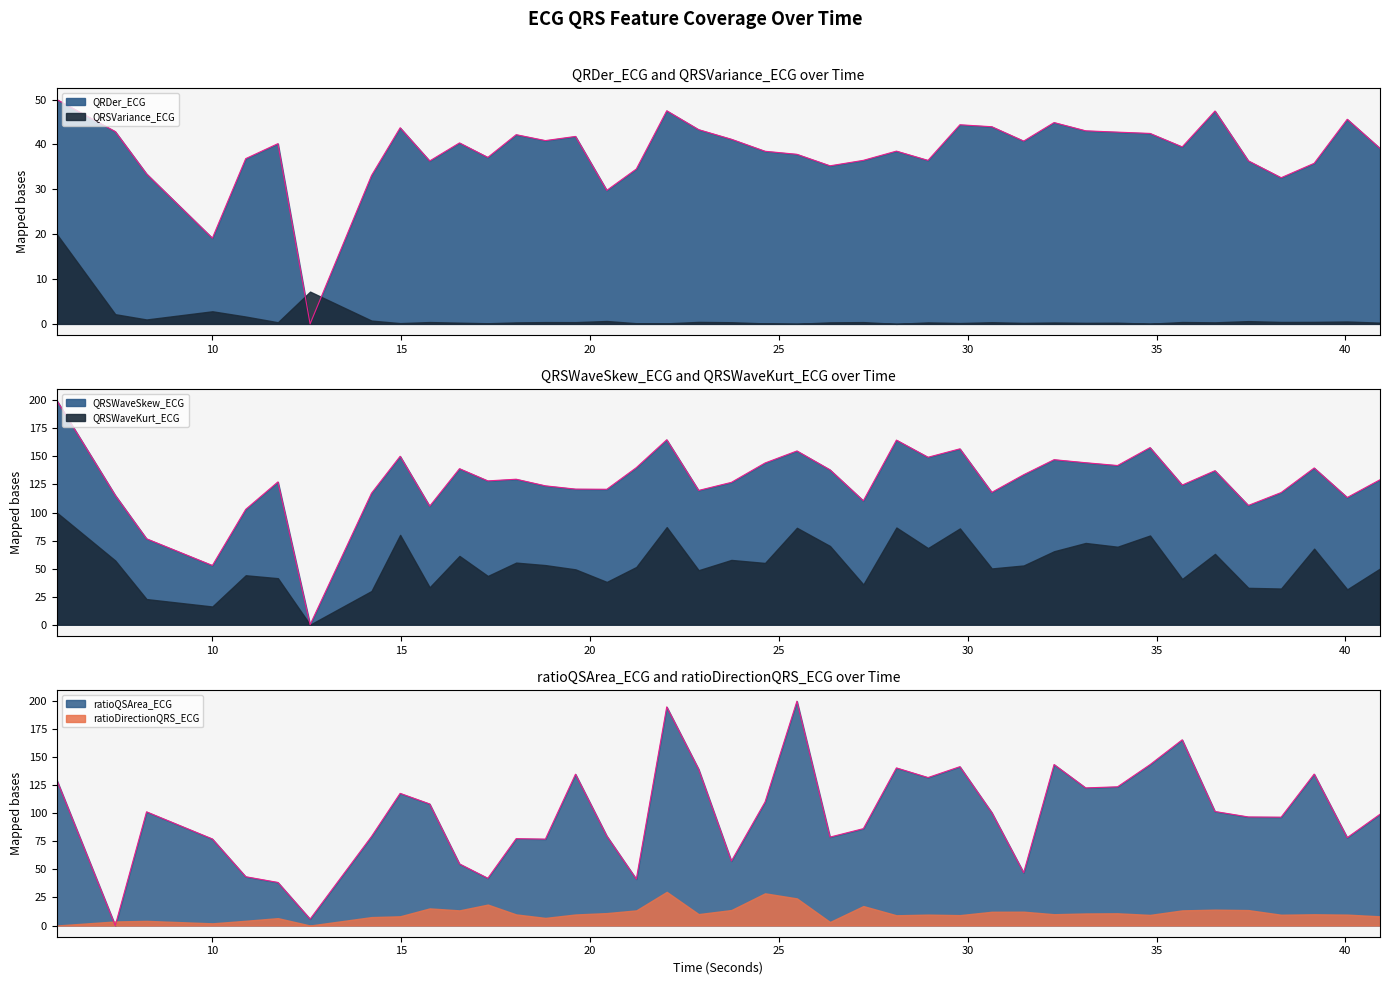

What is the difference between the maximum and minimum values in the QRDer_ECG series?

50.0